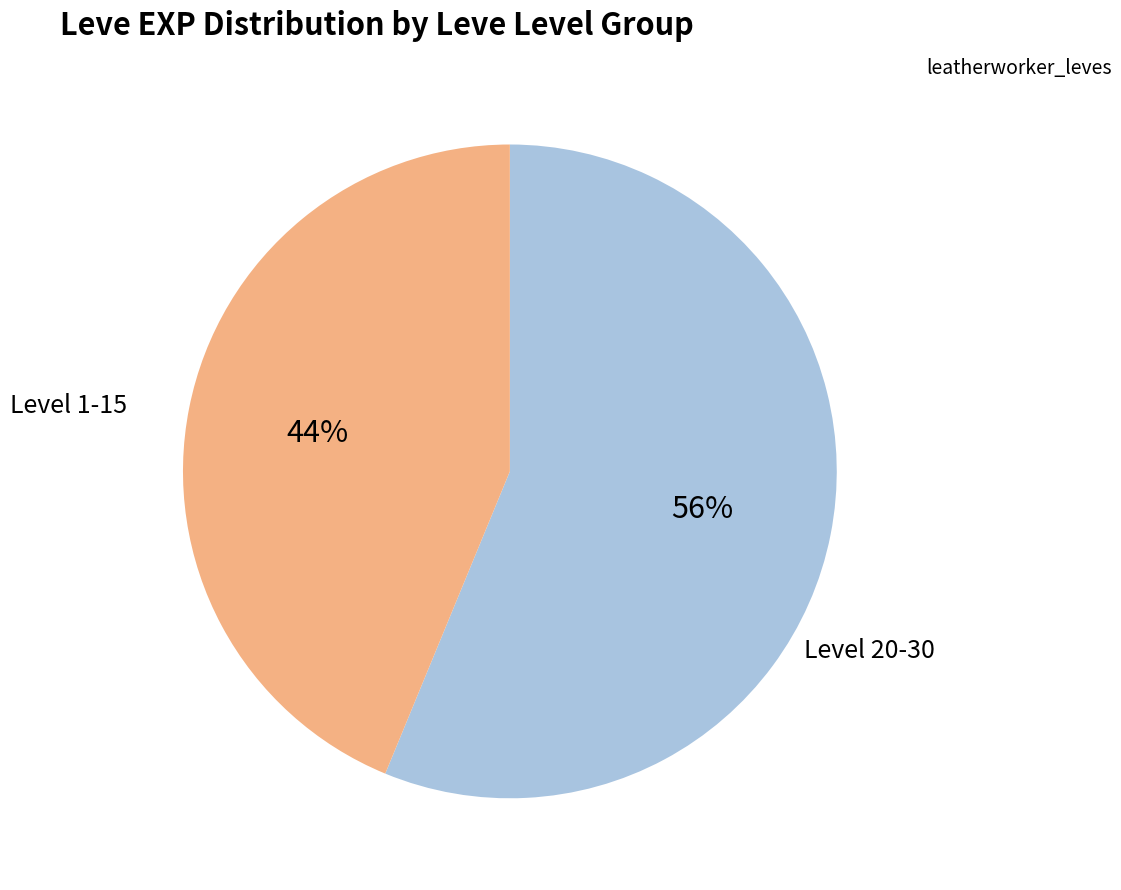

How many slices are in this pie chart?

2